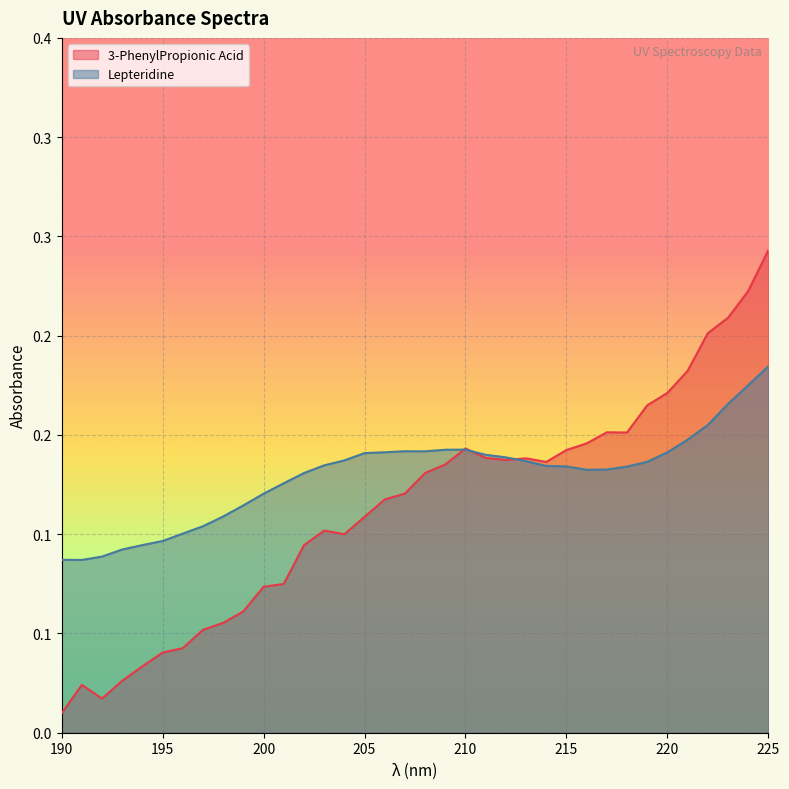

Does the chart display data point markers on the line(s)?

No